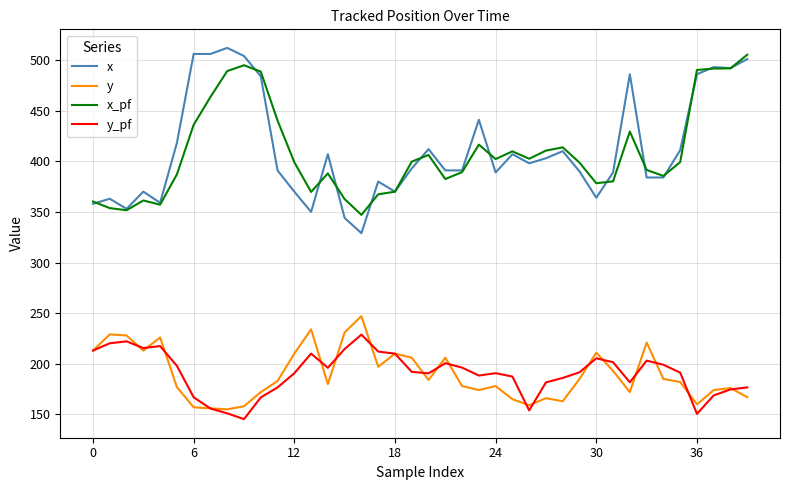

True or false: x and y intersect in this chart.

False